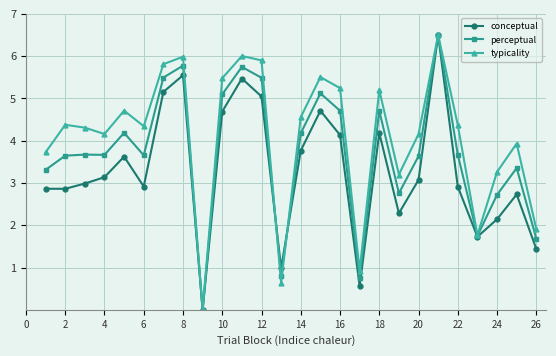

What is the maximum value for typicality?

6.5